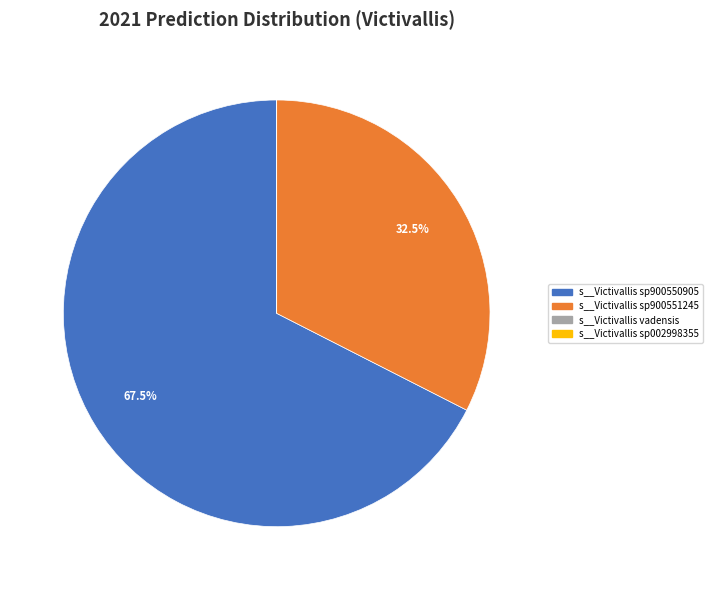

What is the largest slice in the pie chart?

s__Victivallis sp900550905